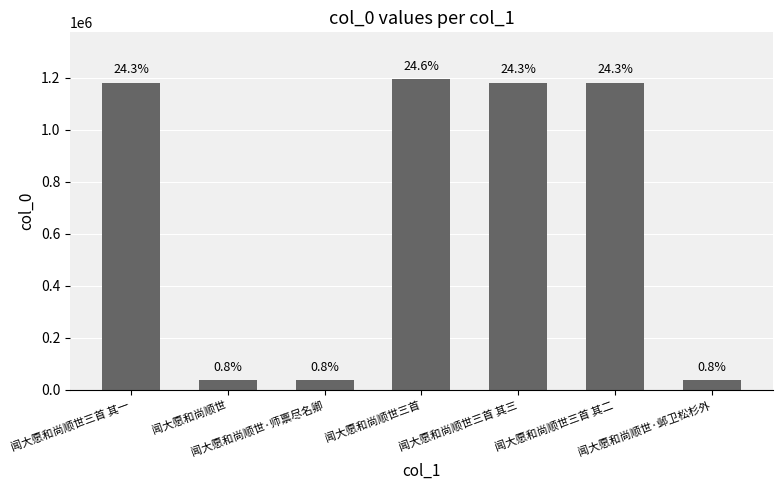

Does the chart contain any negative values?

No